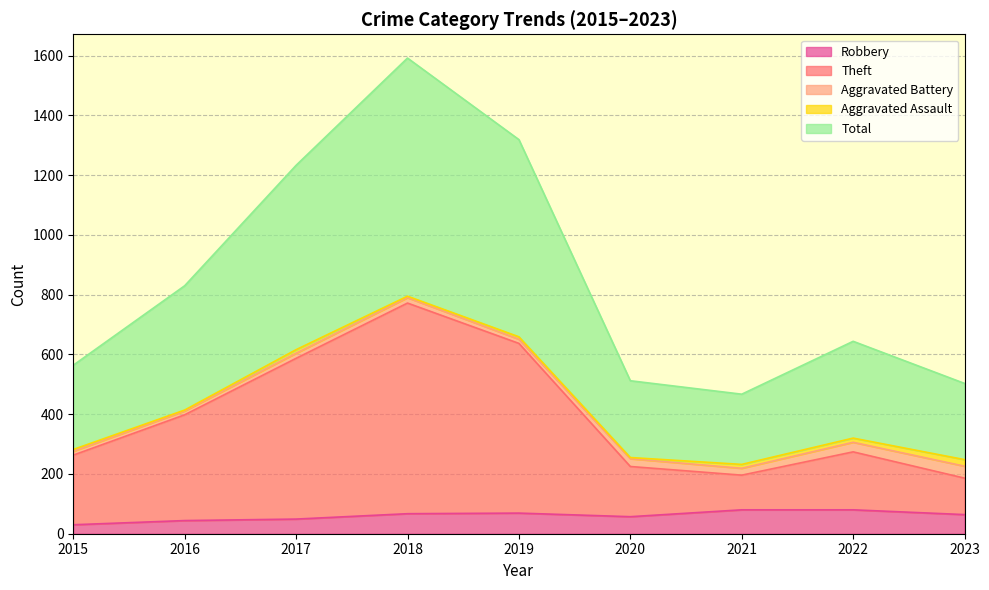

True or false: Theft and Robbery cross at least once.

False